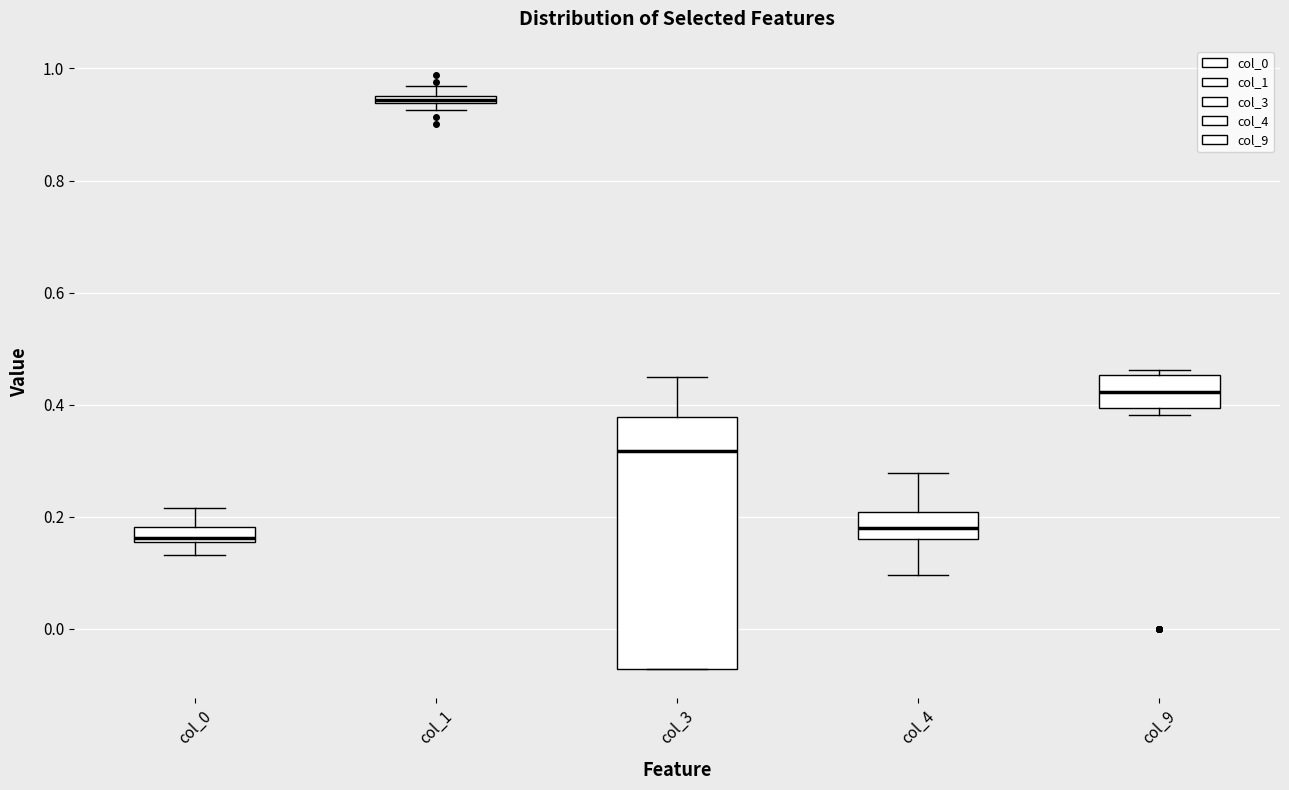

Which box has the highest median line?

col_1